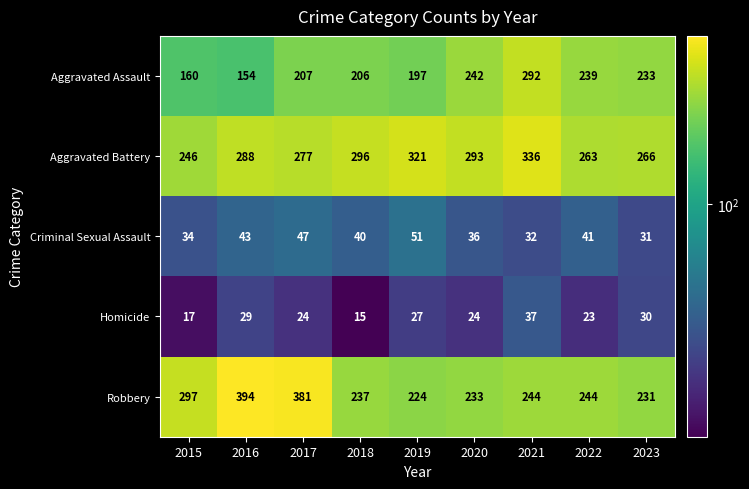

What is the difference between the highest and lowest values at 2020?

269